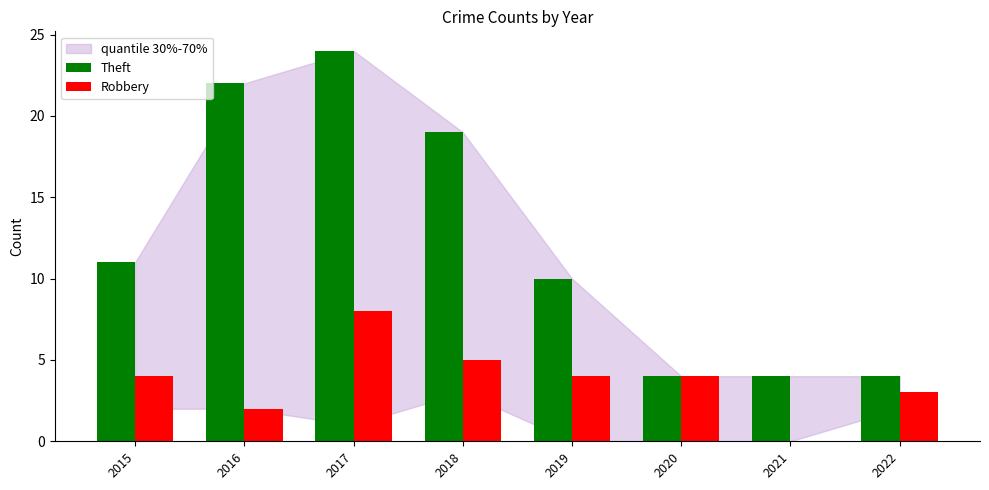

Which category has the highest value in the Robbery series?

2017